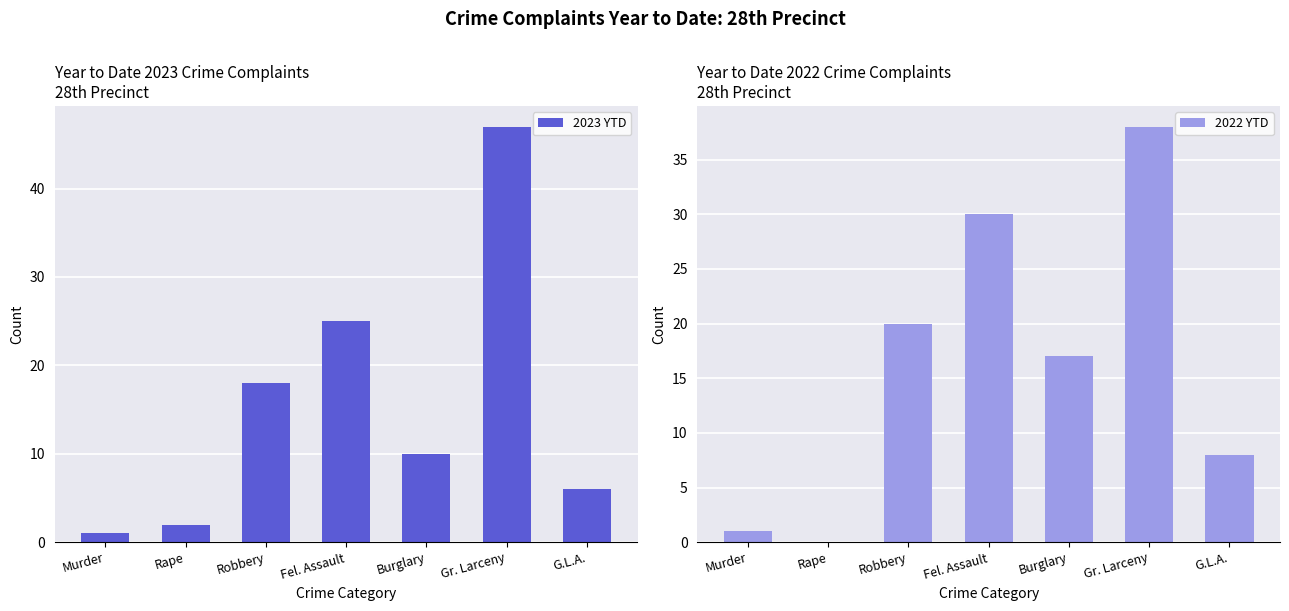

What are all the series names shown in the legend?

2023 YTD, 2022 YTD